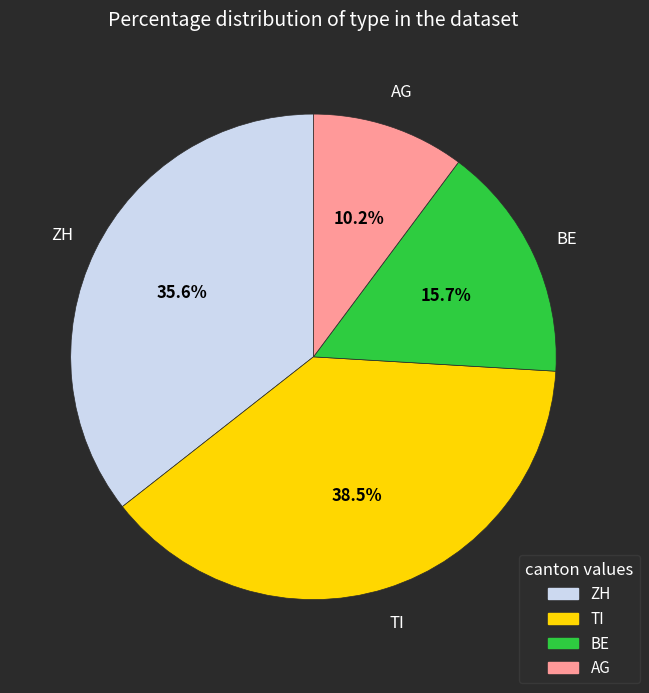

What is the total percentage of BE and ZH?

51.3%